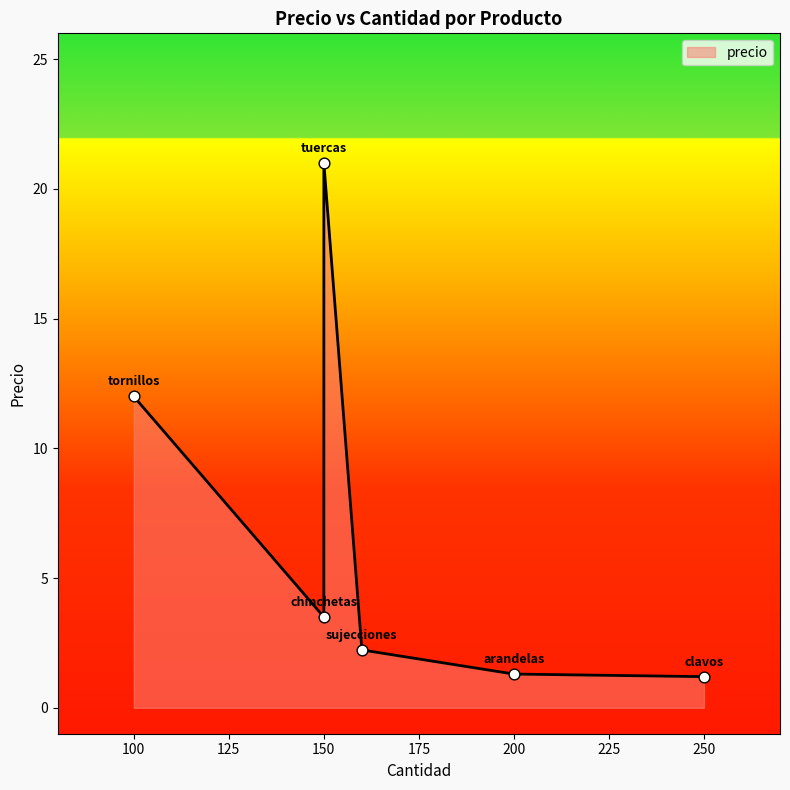

What is the change in value from tuercas to sujecciones?

-18.8